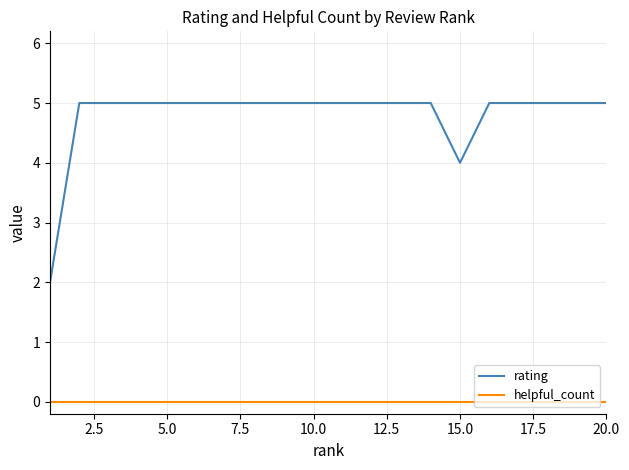

Which series has the largest range (max minus min)?

rating